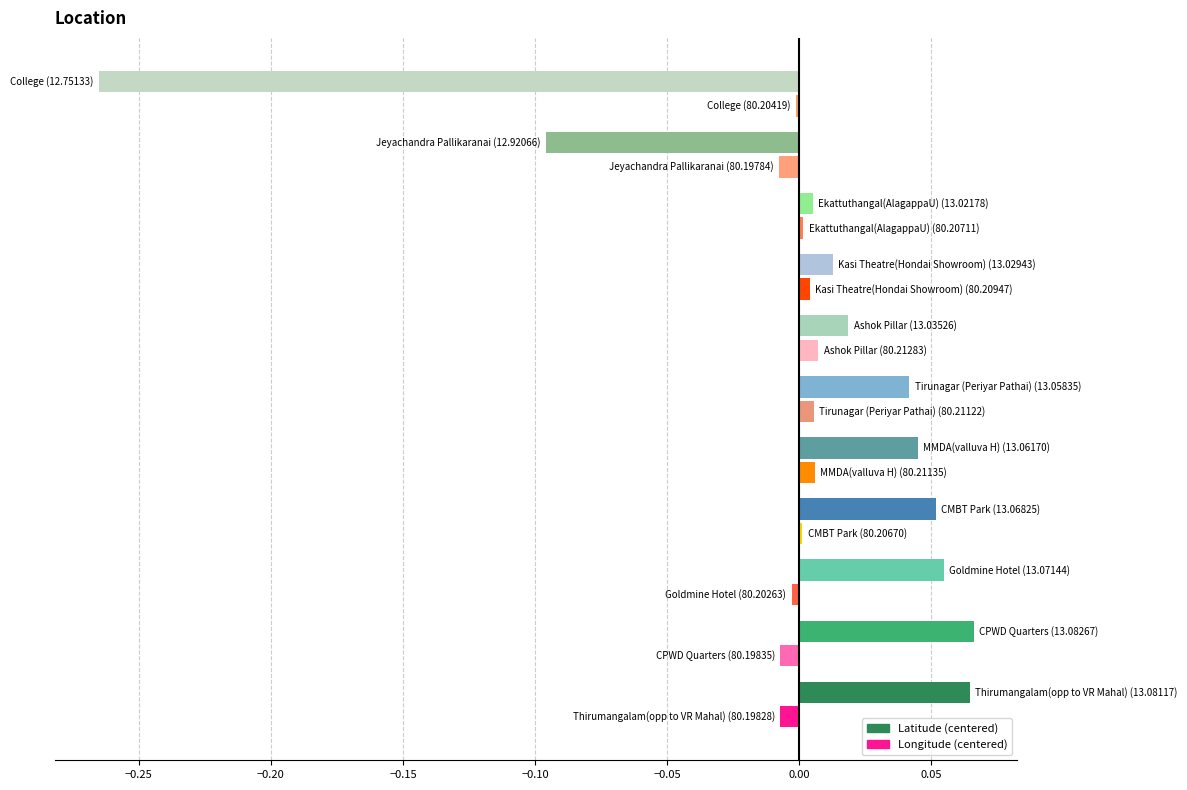

How many distinct data groups are displayed?

2